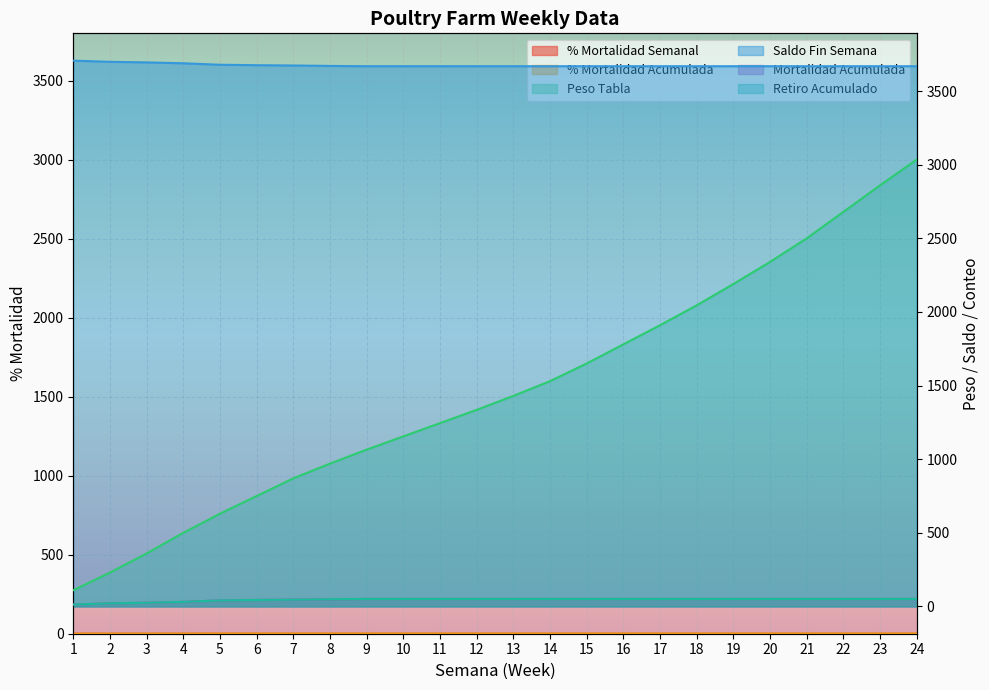

Which series changed the most between 3 and 6?

Peso Tabla